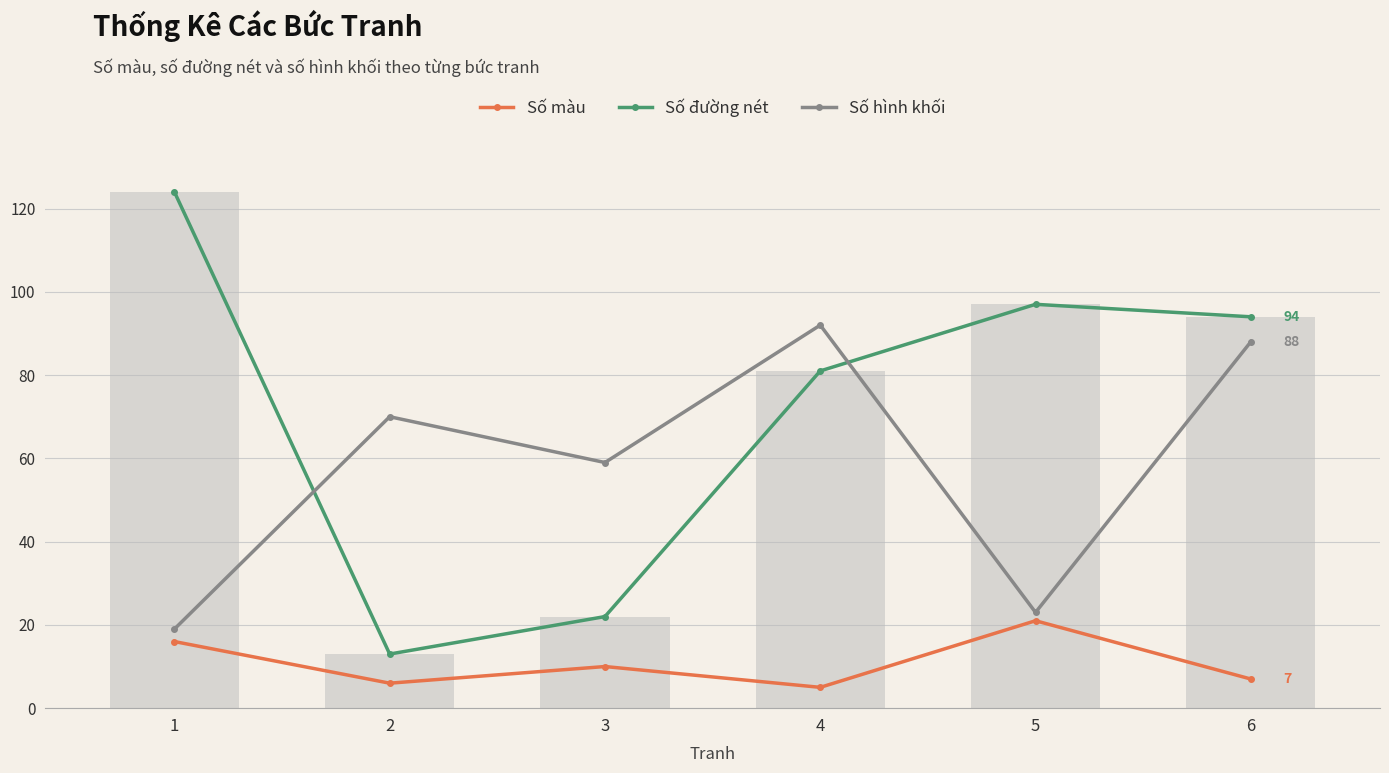

Reading left to right, list all the values displayed in this chart.

Số màu: 1=16	2=6	3=10	4=5	5=21	6=7
Số đường nét: 1=124	2=13	3=22	4=81	5=97	6=94
Số hình khối: 1=19	2=70	3=59	4=92	5=23	6=88